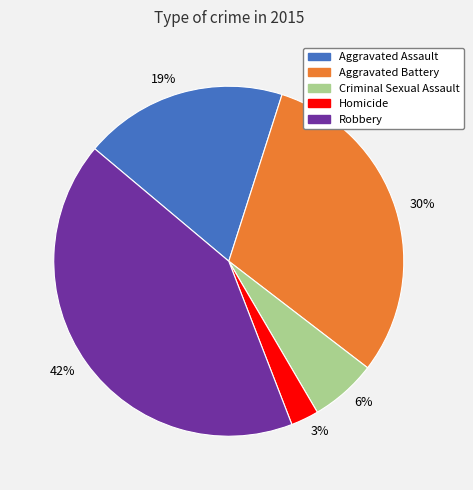

True or false: Aggravated Battery accounts for 30% of the total.

True